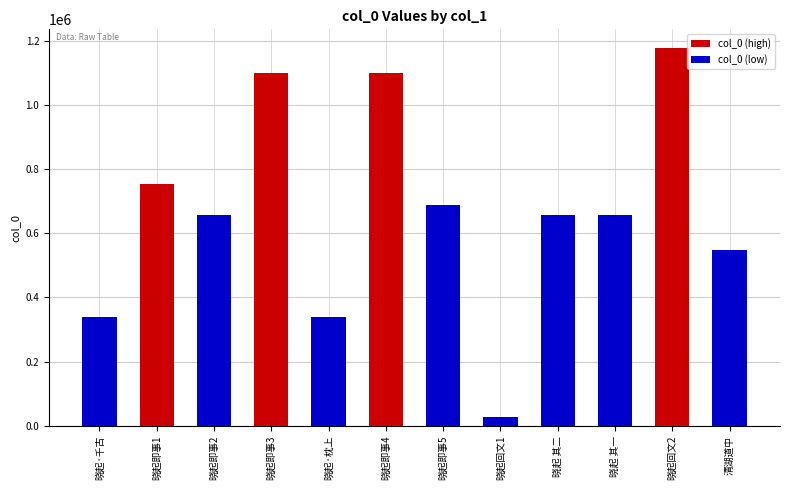

What is the ratio of the value at 晓起·千古 to the value at 晓起即事1?

0.4